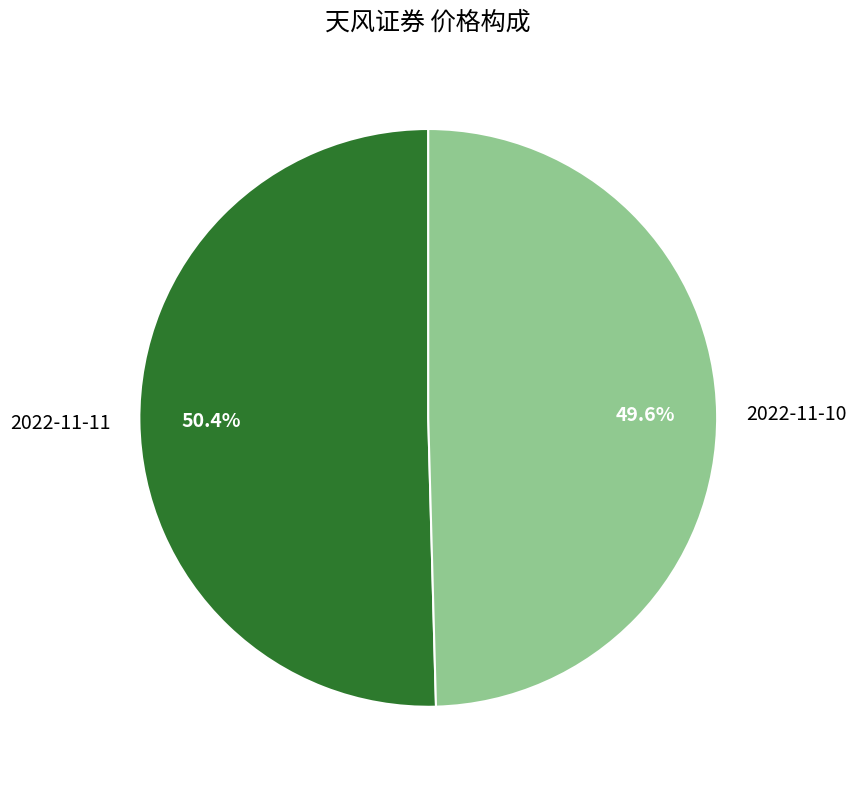

Count the number of slices in the pie.

2